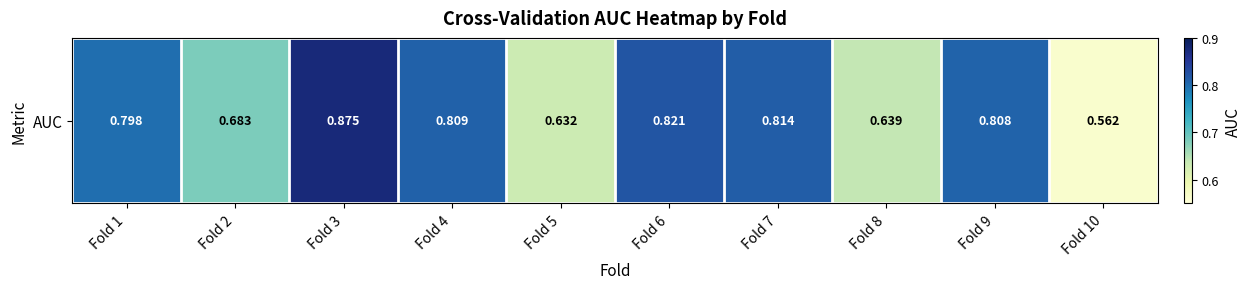

The value at Fold 10 is 0.6. True or false?

True